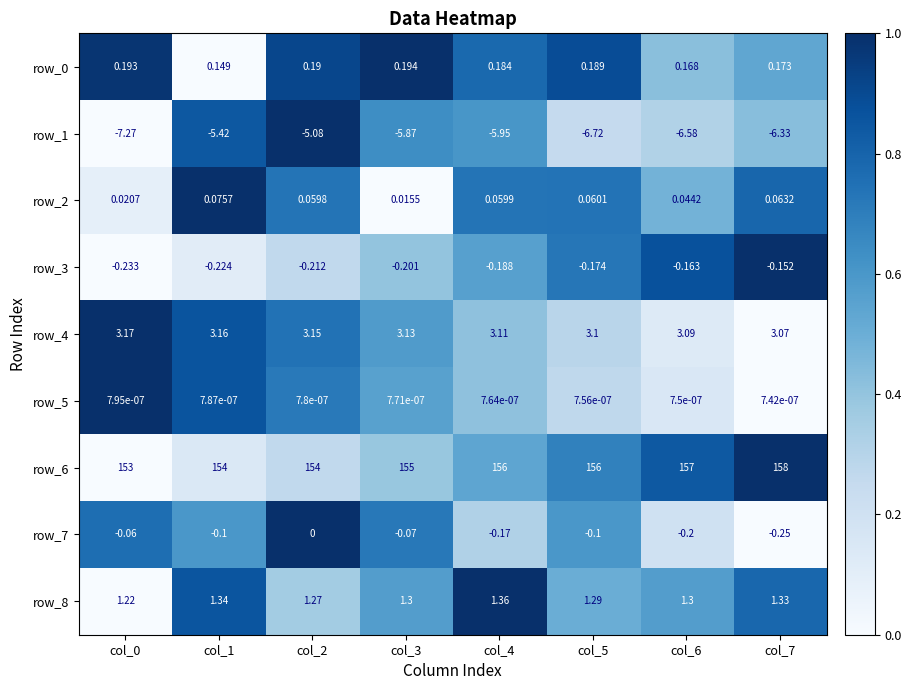

Which category has the highest value across all series?

col_7